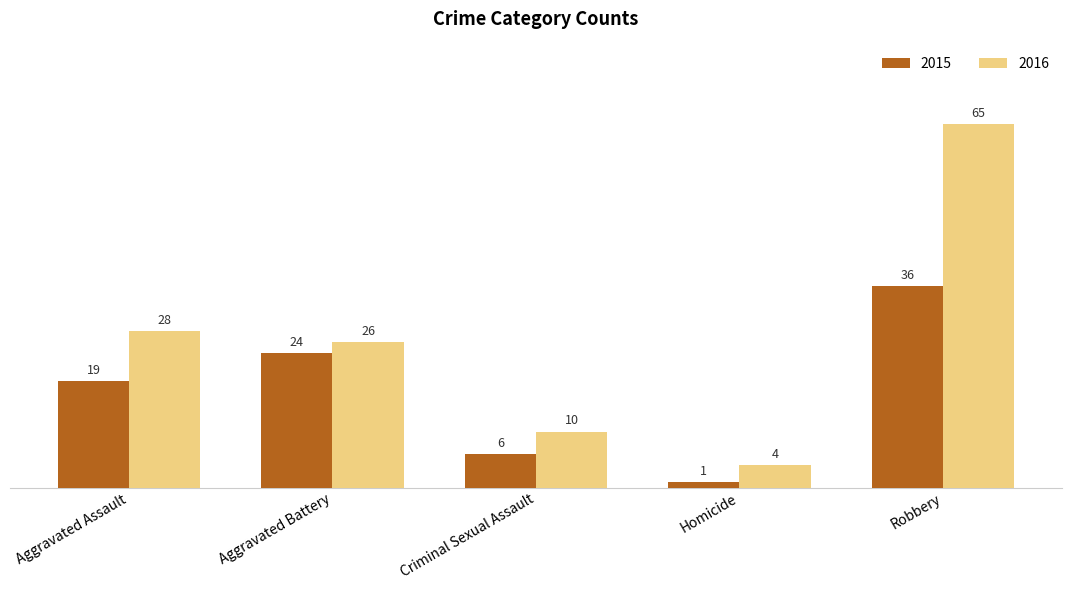

Which series changed the most between Aggravated Assault and Robbery?

2016